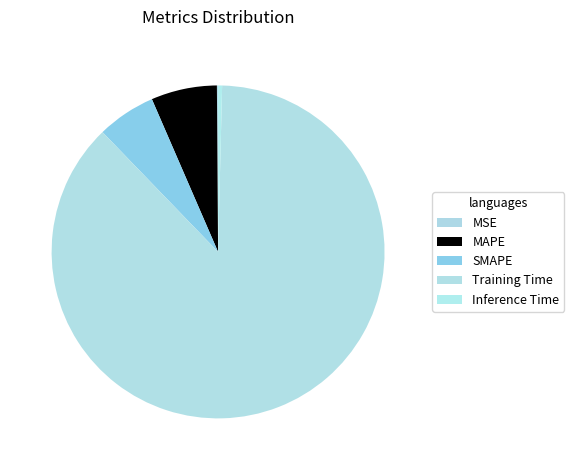

Do Inference Time and MSE together represent more than half of the pie?

No